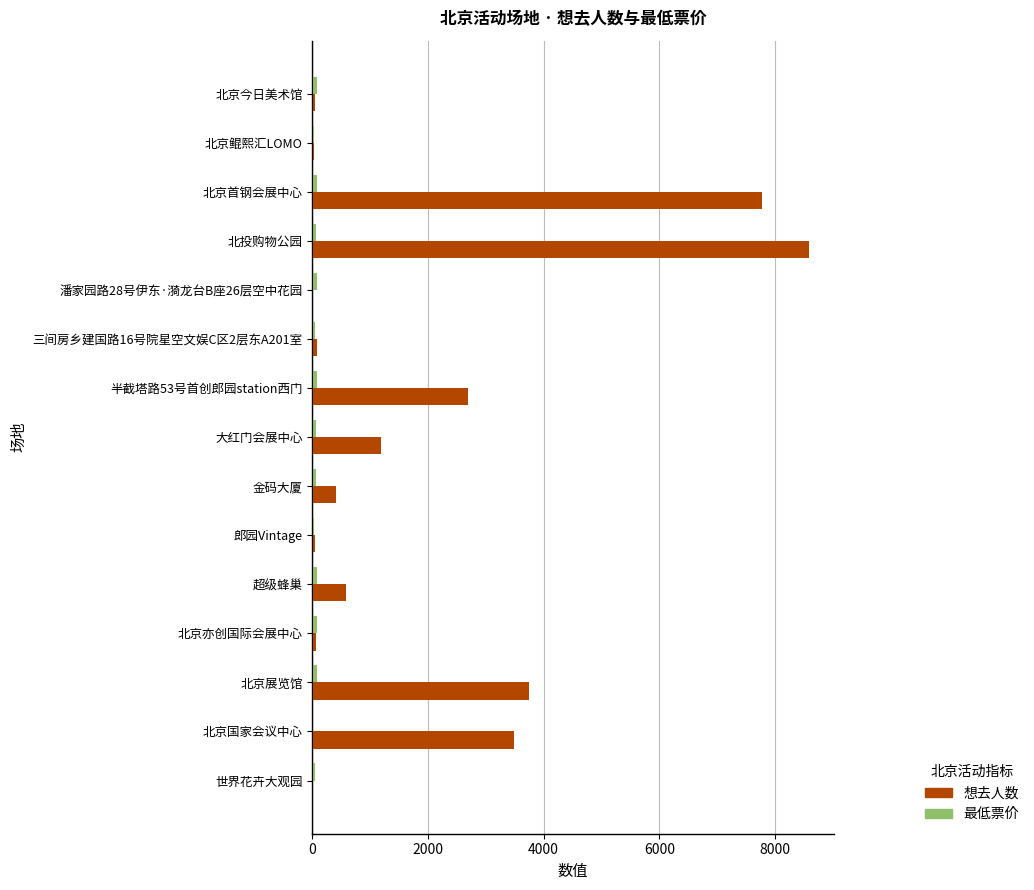

Which series has the largest total across all categories?

想去人数